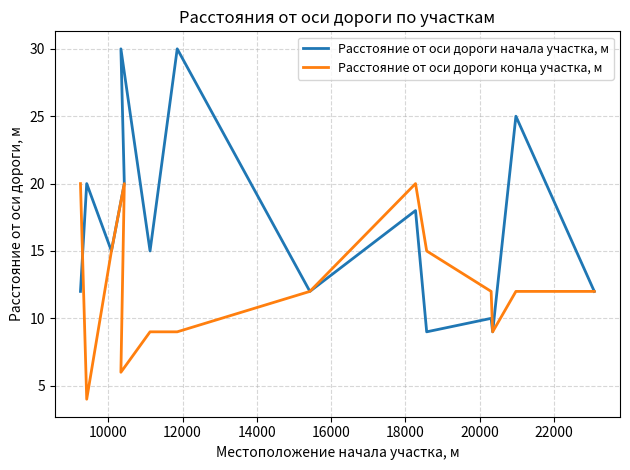

What are all the series names shown in the legend?

Расстояние от оси дороги начала участка, м, Расстояние от оси дороги конца участка, м